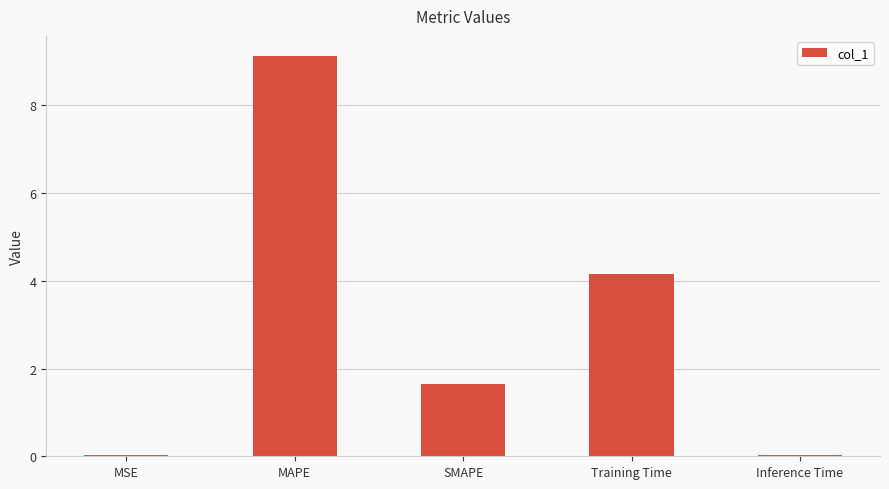

Between Training Time and Inference Time, which is larger?

Training Time